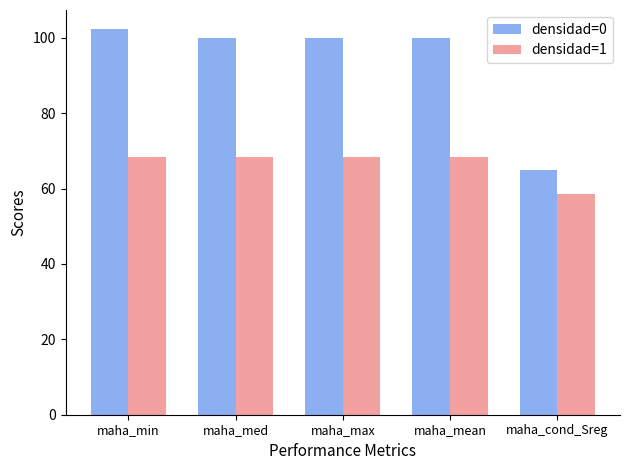

What is the average value of the densidad=1 series?

66.4